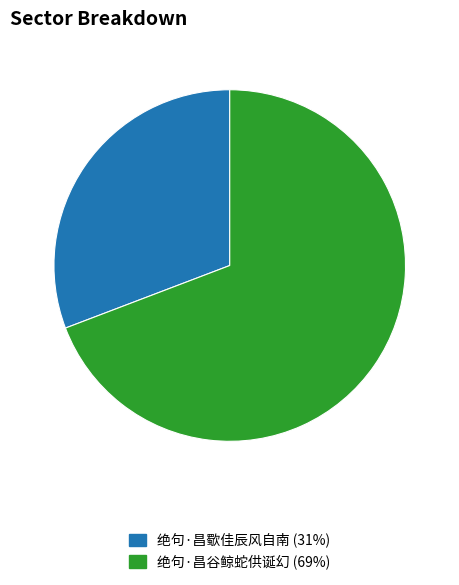

What is the ratio of the value at 绝句·昌谷鲸蛇供诞幻 to the value at 绝句·昌歜佳辰风自南?

2.2